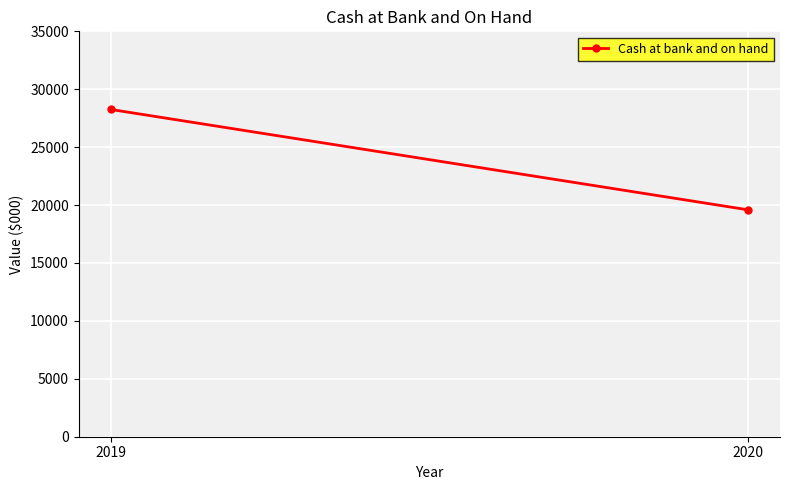

The chart shows a value of 44804 at 2019. True or false?

False